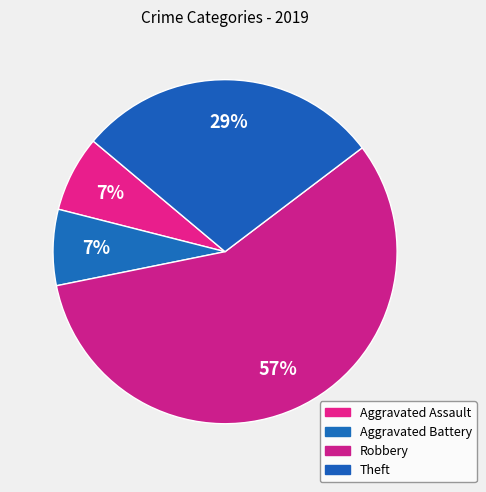

Is it true that Robbery is 57% of the pie?

True